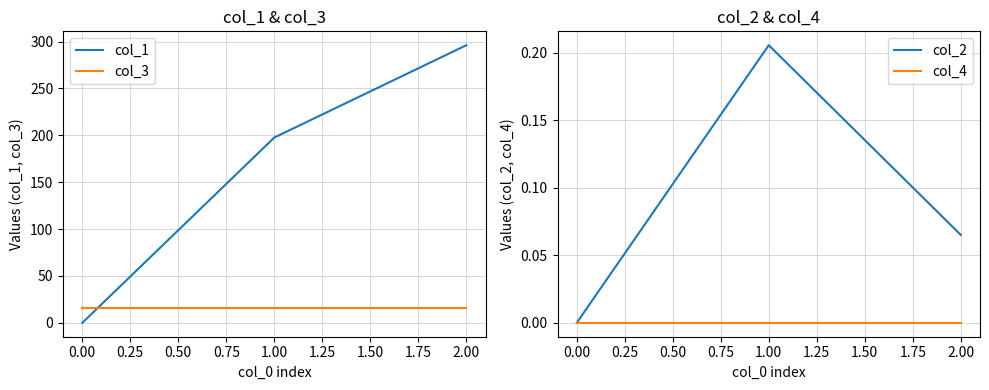

The value of col_3 at 1.00 is 16.0. True or false?

True